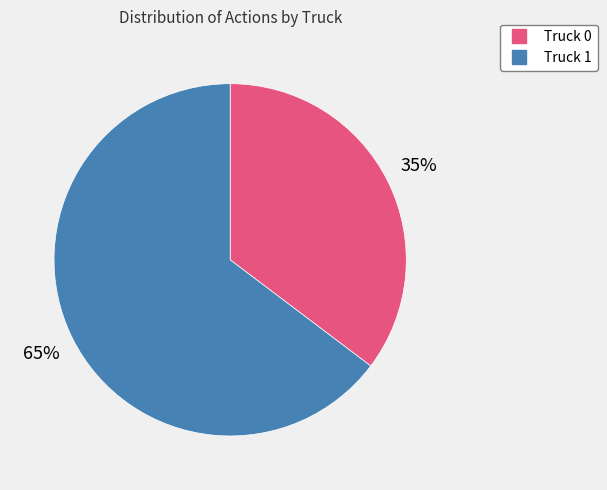

To the nearest percent, what is the combined percentage of Truck 0 and Truck 1?

100%